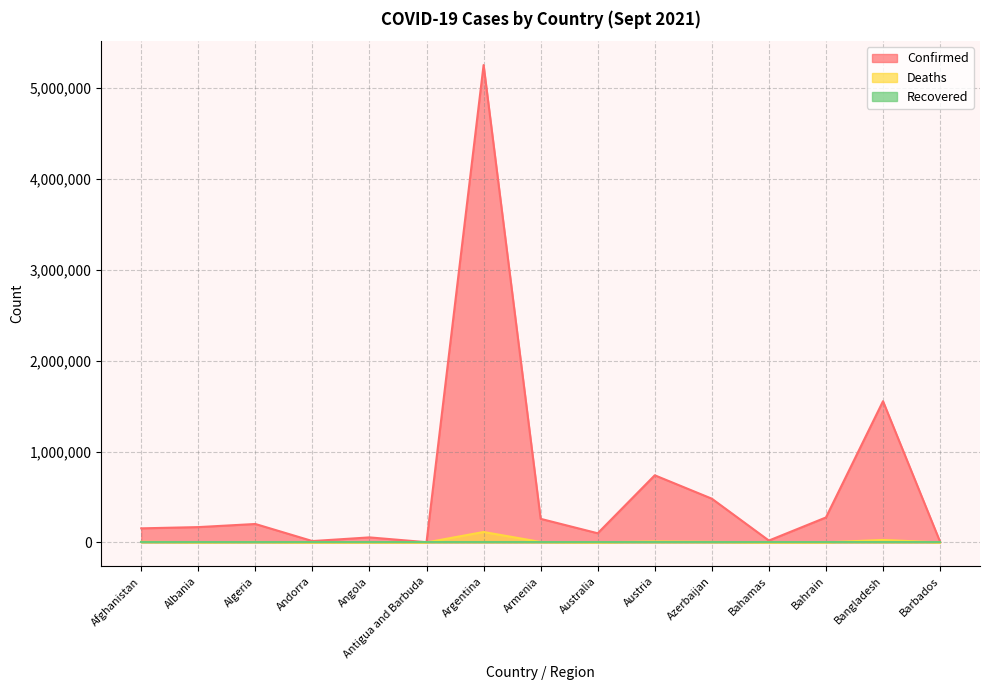

True or false: Deaths and Confirmed intersect in this chart.

False